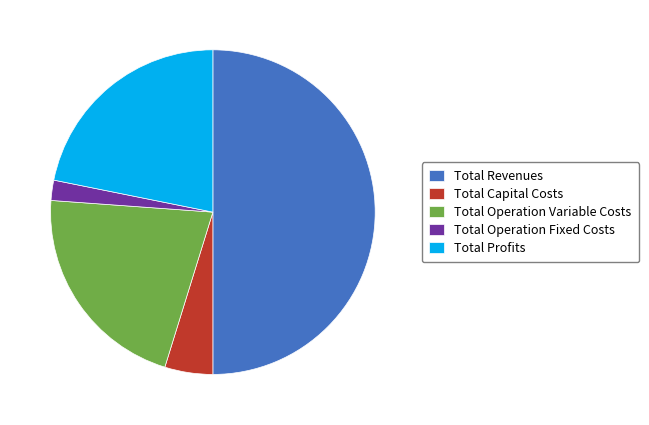

Which slice is the smallest?

Total Operation Fixed Costs